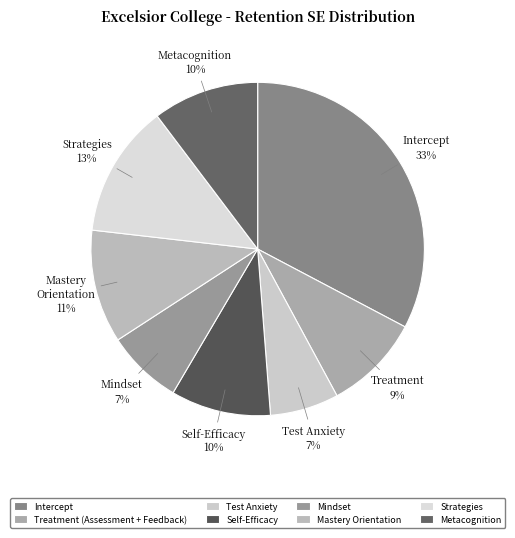

To the nearest percent, what is the combined percentage of Metacognition and Treatment (Assessment + Feedback)?

20%